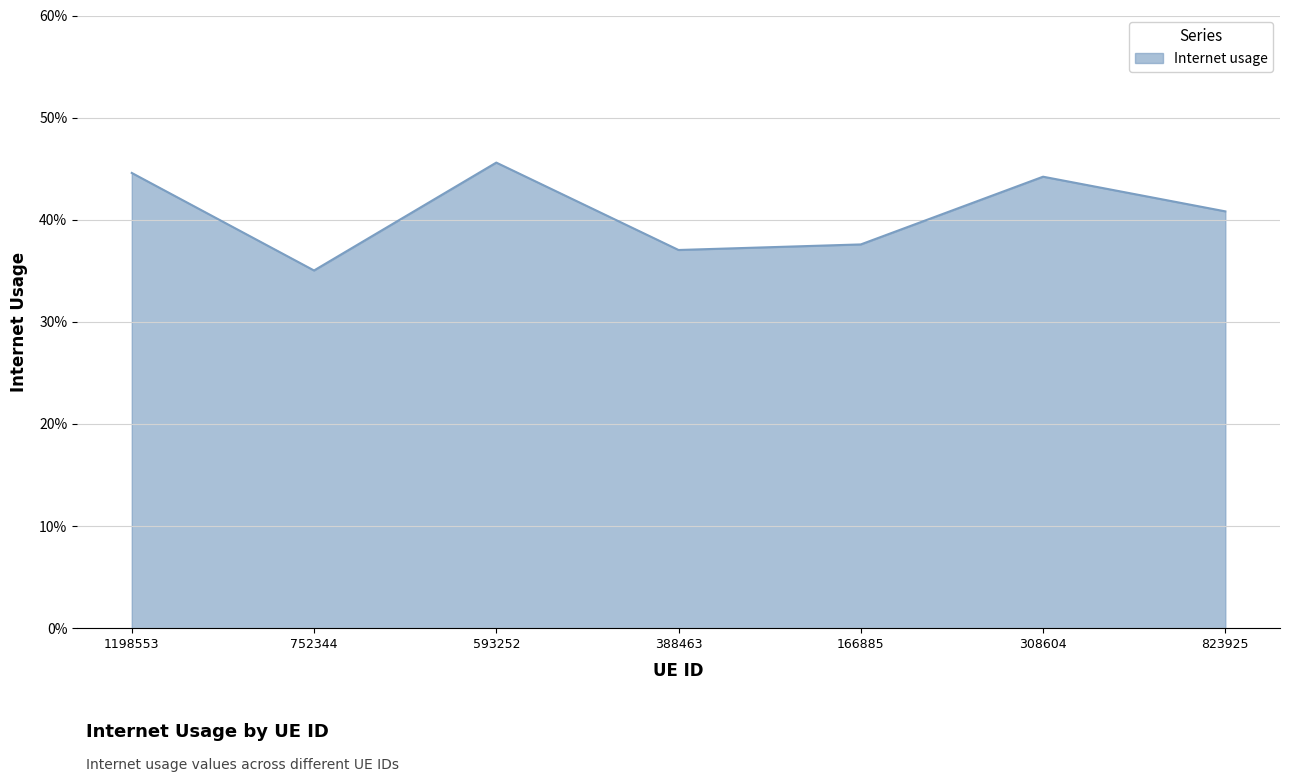

Reading right to left, extract all data points from this chart.

823925=0.4	308604=0.4	166885=0.4	388463=0.4	593252=0.5	752344=0.4	1198553=0.4